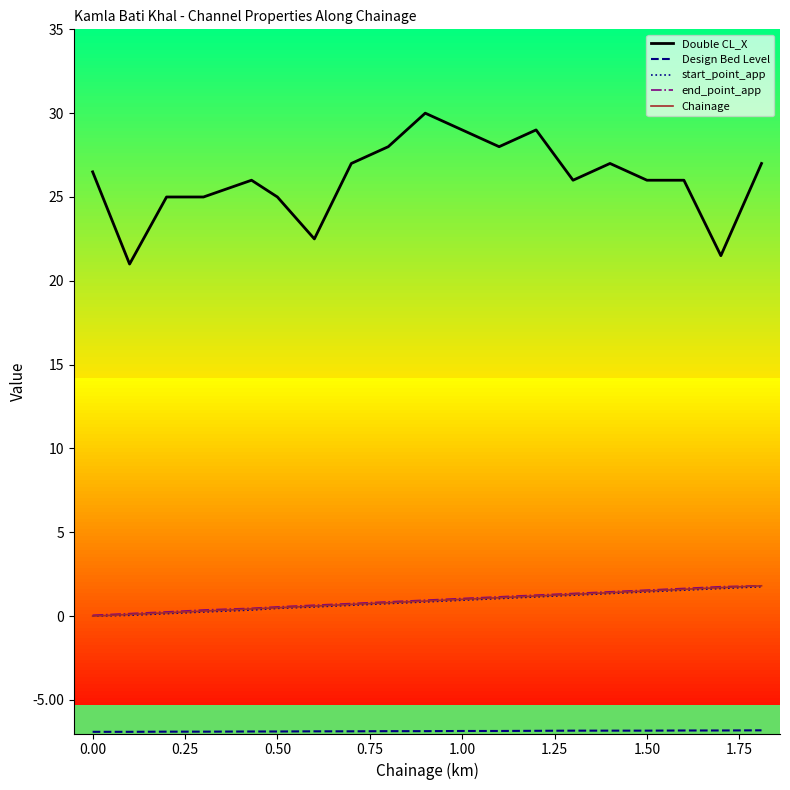

Which series has the widest spread of values?

Double CL_X